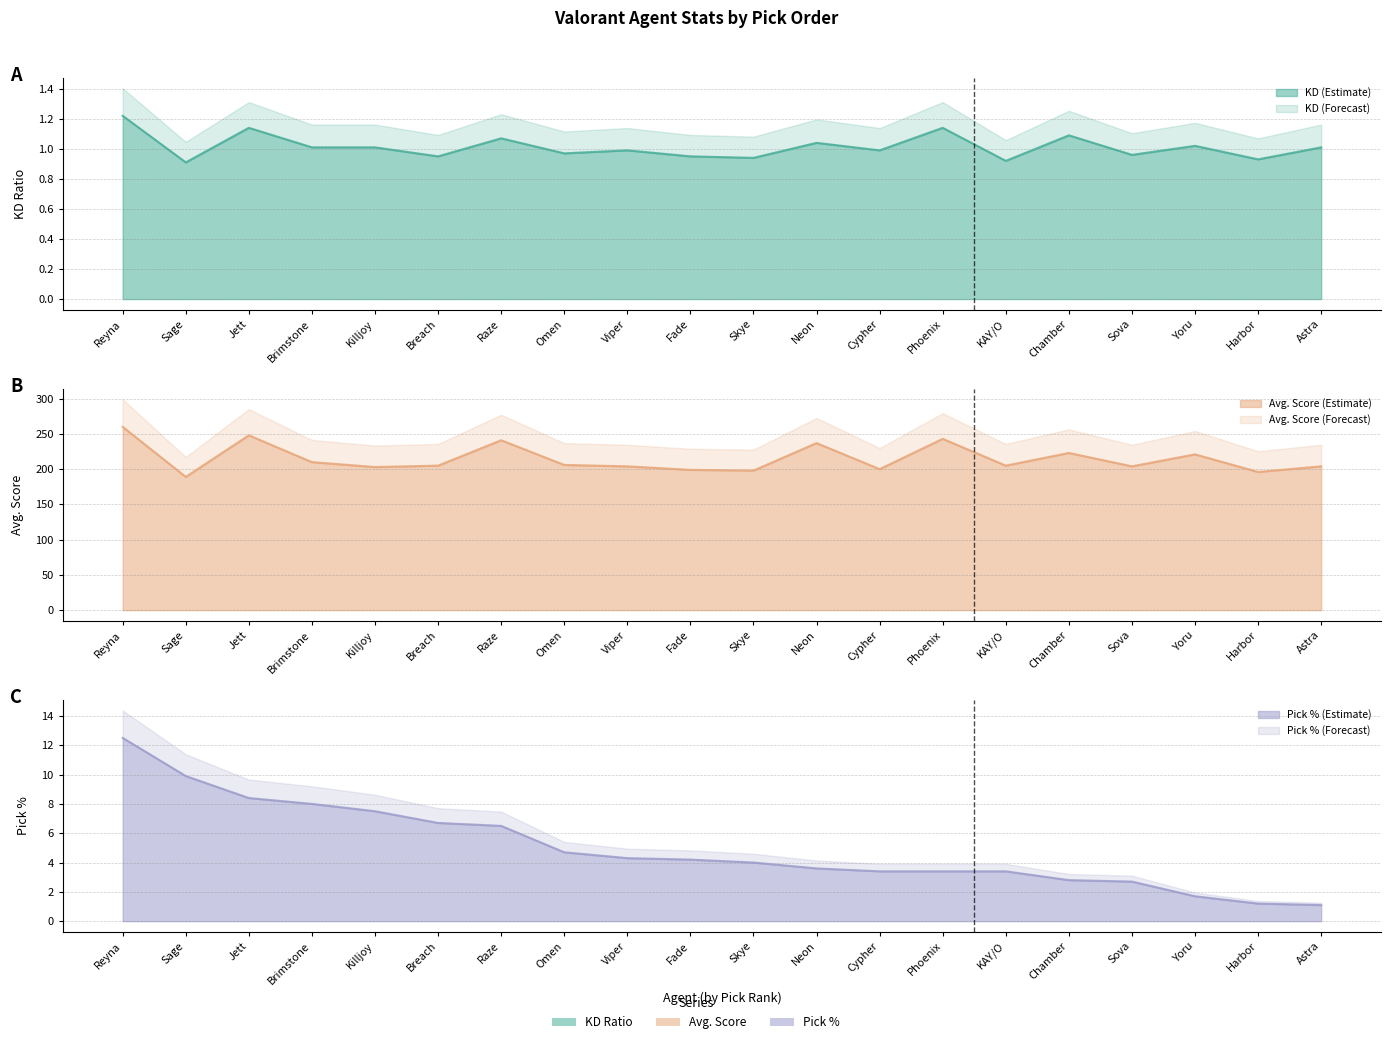

True or false: Pick % has more than 0 points higher than both neighbors.

False